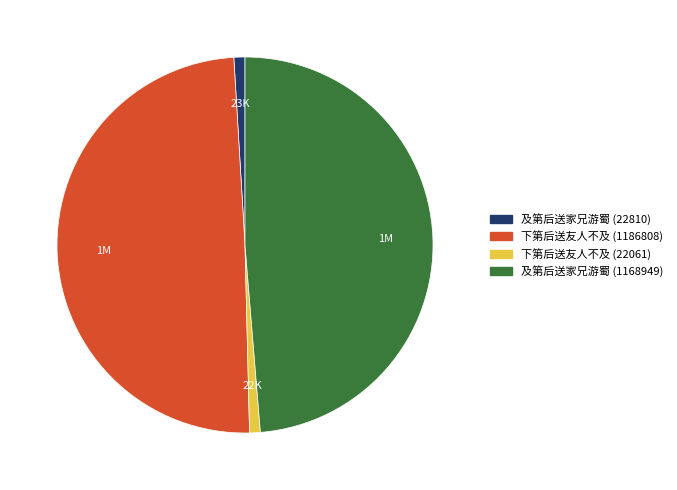

Does 下第后送友人不及 (1186808) account for over 50% of the chart?

No